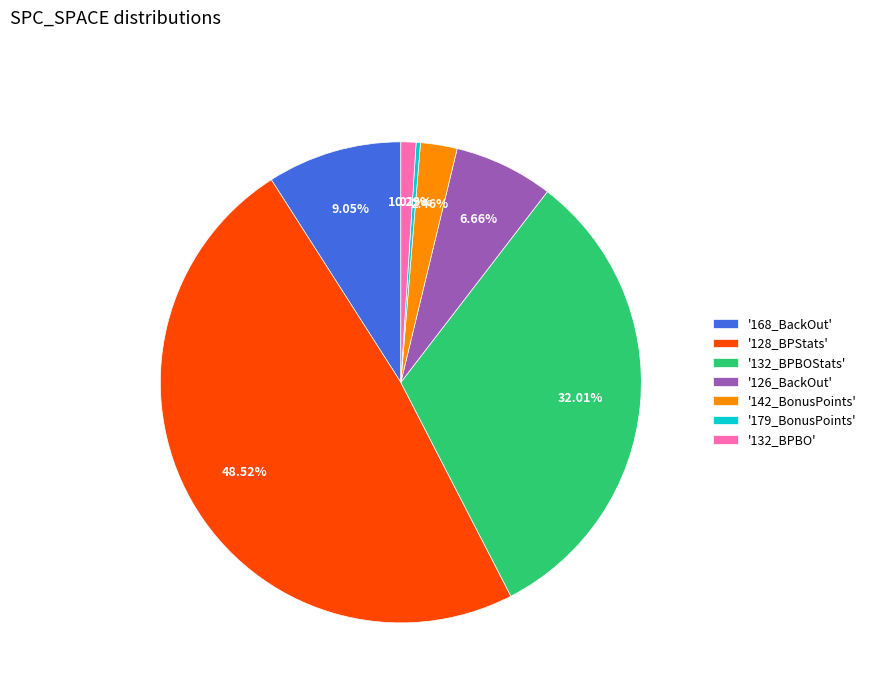

Rank the categories by value from lowest to highest.

'179_BonusPoints', '132_BPBO', '142_BonusPoints', '126_BackOut', '168_BackOut', '132_BPBOStats', '128_BPStats'